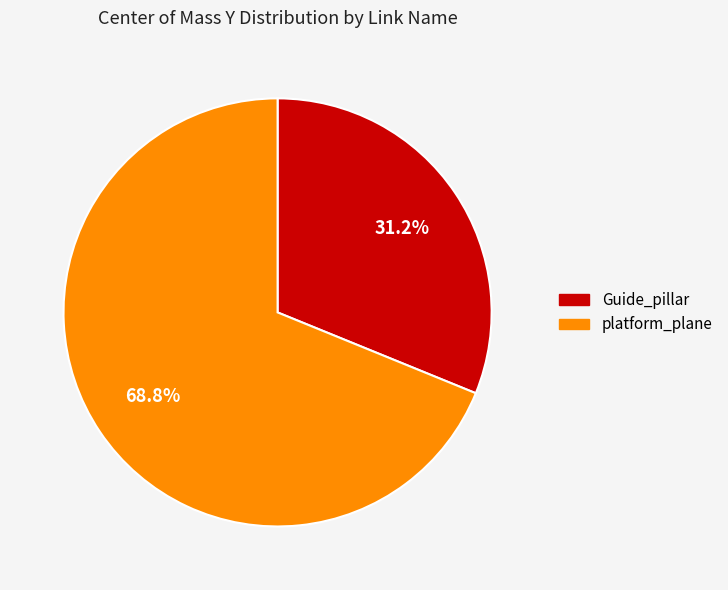

Between platform_plane and Guide_pillar, which is larger?

platform_plane